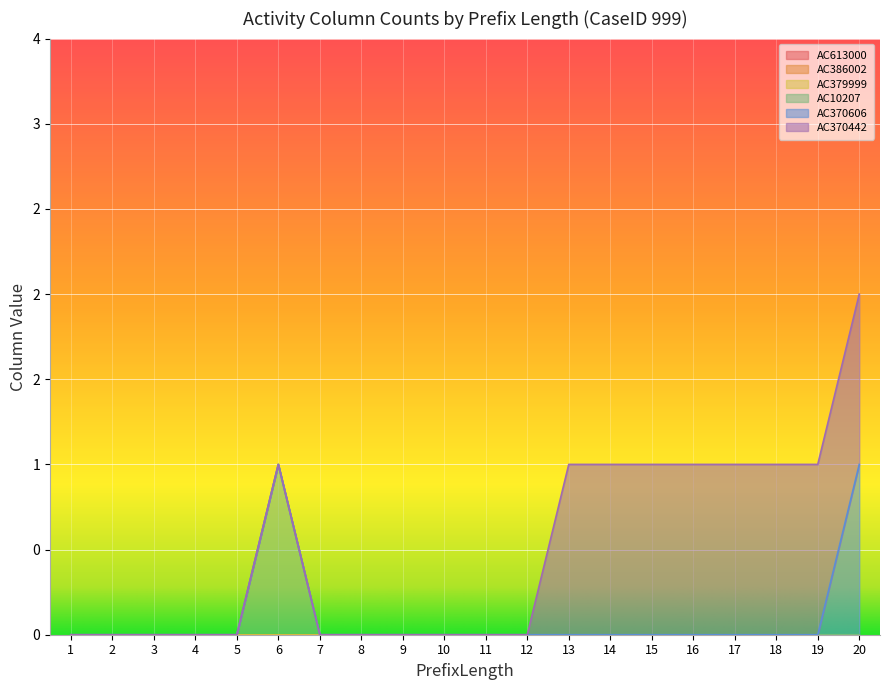

At which label does AC379999 reach its peak?

1